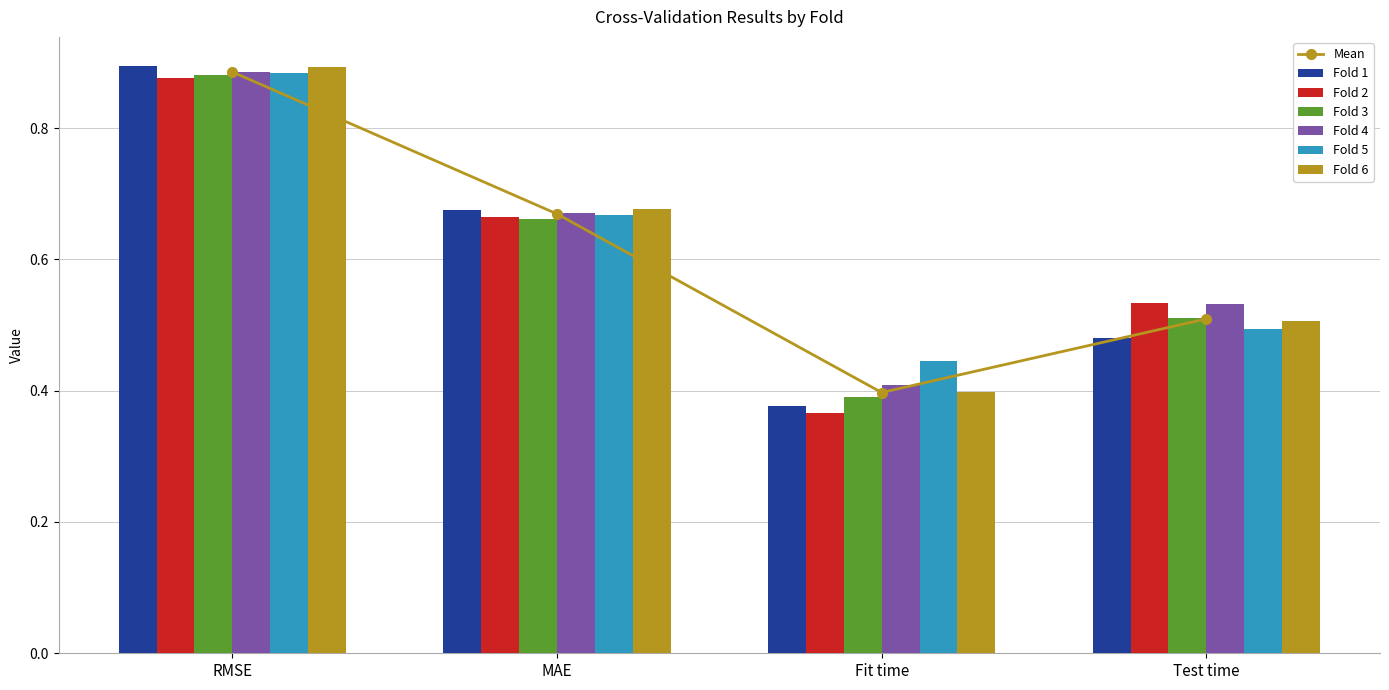

Reading left to right, list all the values displayed in this chart.

Fold 1: RMSE=0.9	MAE=0.7	Fit time=0.4	Test time=0.5
Fold 2: RMSE=0.9	MAE=0.7	Fit time=0.4	Test time=0.5
Fold 3: RMSE=0.9	MAE=0.7	Fit time=0.4	Test time=0.5
Fold 4: RMSE=0.9	MAE=0.7	Fit time=0.4	Test time=0.5
Fold 5: RMSE=0.9	MAE=0.7	Fit time=0.4	Test time=0.5
Fold 6: RMSE=0.9	MAE=0.7	Fit time=0.4	Test time=0.5